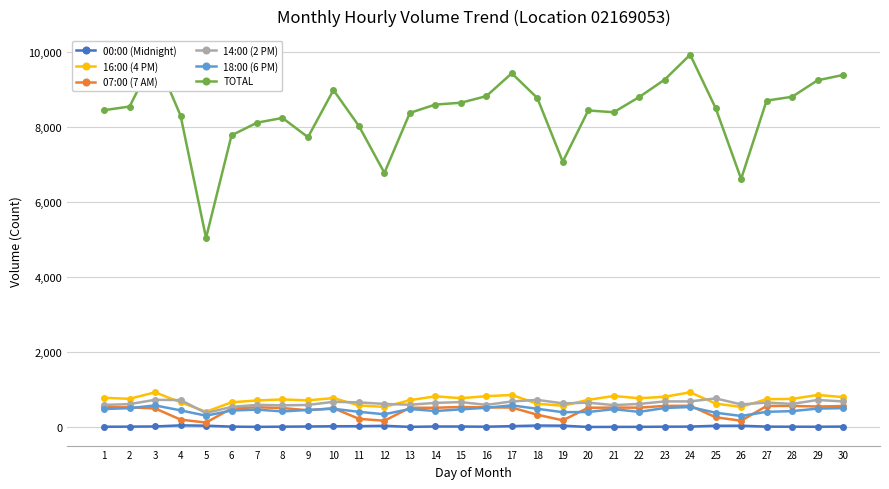

True or false: 18:00 (6 PM) and TOTAL cross at least once.

False